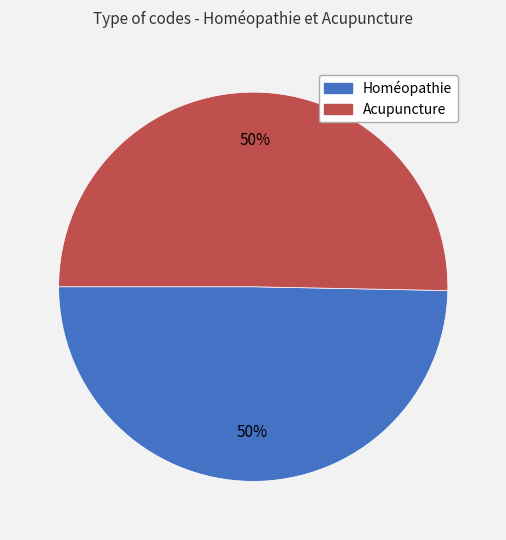

Is the sum of Homéopathie and Acupuncture greater than half?

Yes